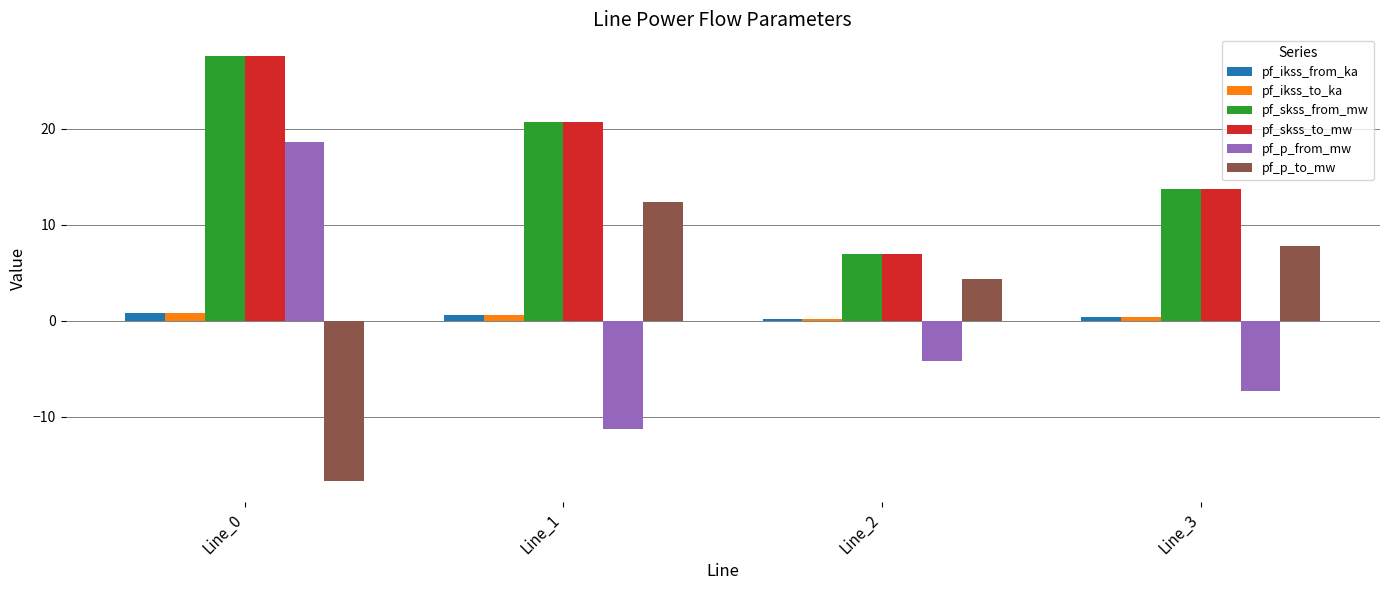

What is the value of the pf_p_from_mw bar at the 3rd from the left?

-4.2